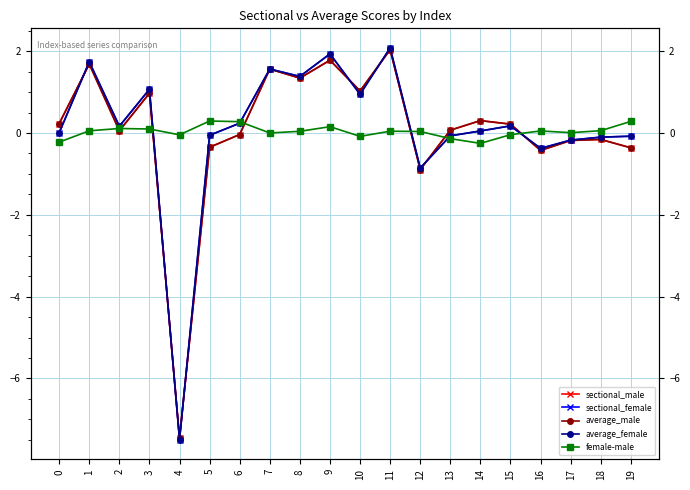

What is the difference between the average_male values at 12 and 15?

1.1